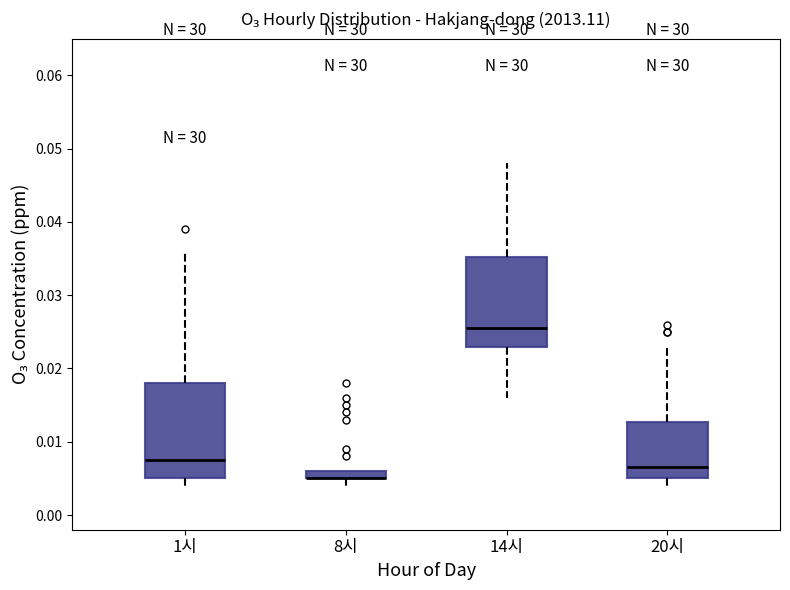

Where is the upper edge of the box for 20시 on the y-axis? The values are not printed on the chart, so give them approximately, as read against the axis.

0.013